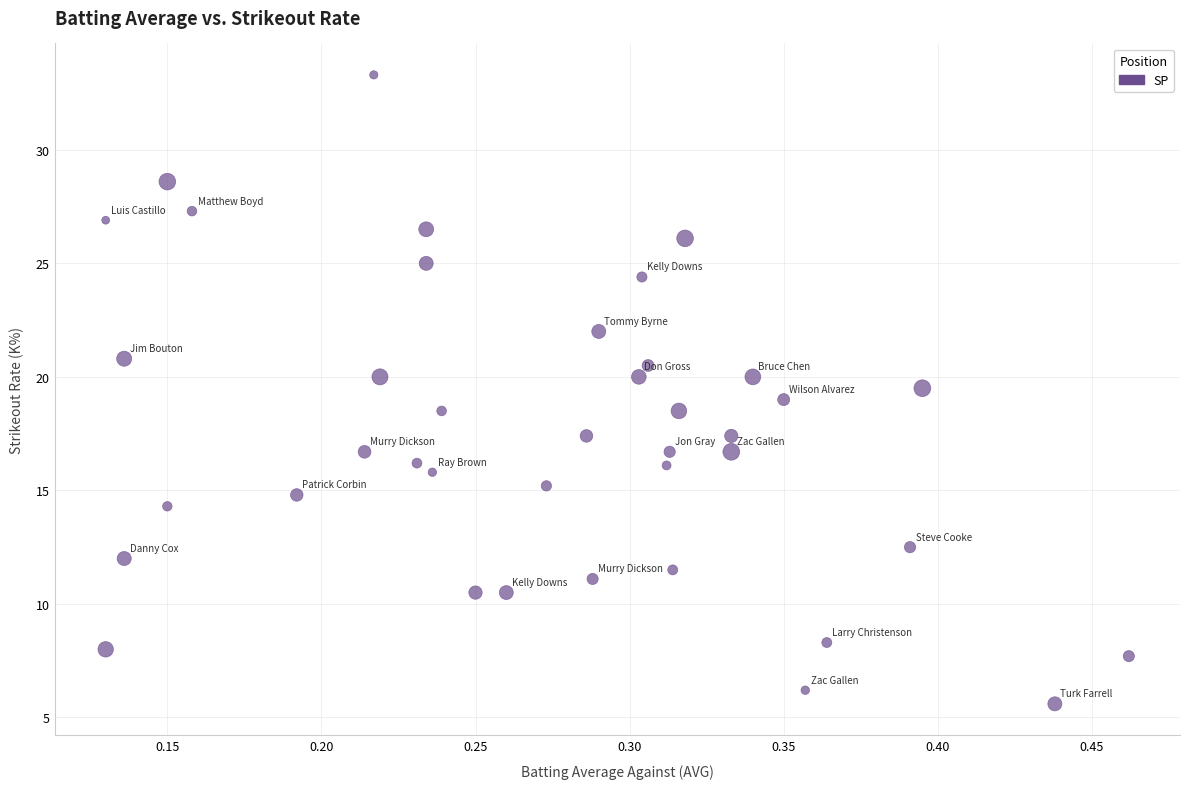

What is the range of X values (max minus min)?

0.3